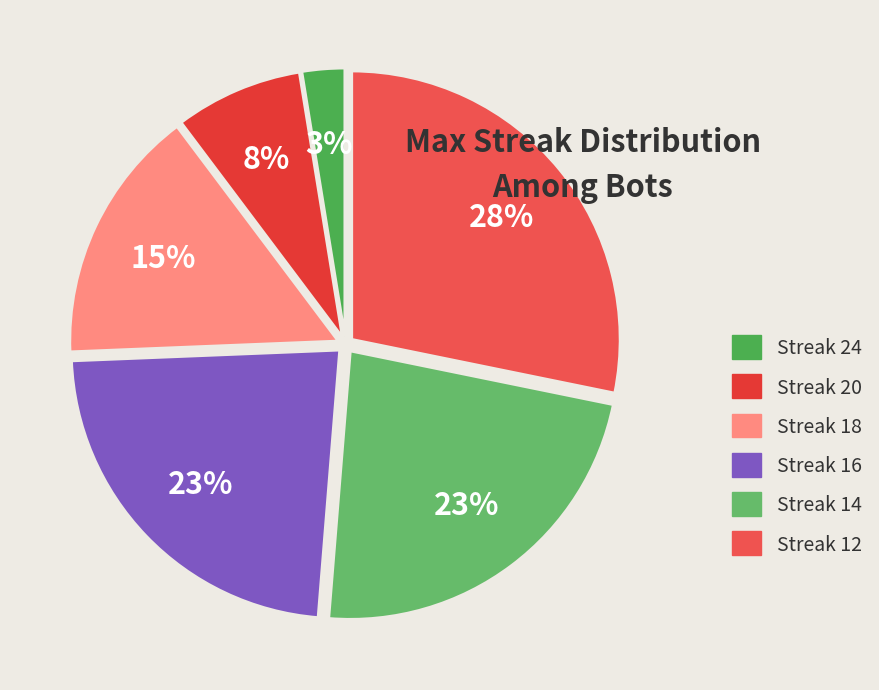

How many segments does this pie chart have?

6